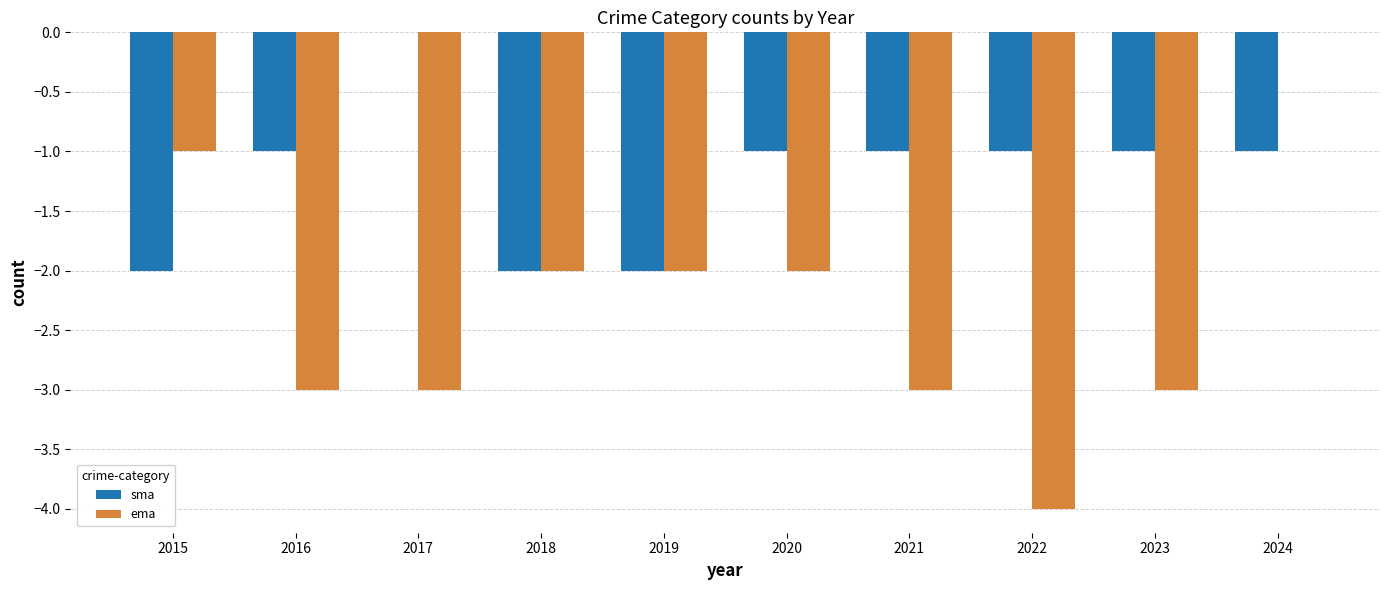

Which series changed the most between 2015 and 2021?

ema